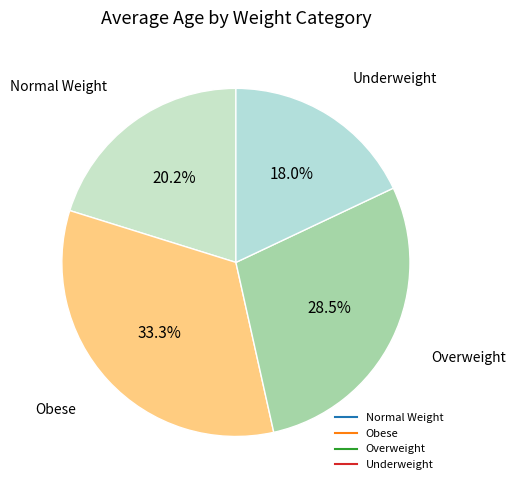

To the nearest percent, what portion does Obese represent?

33%